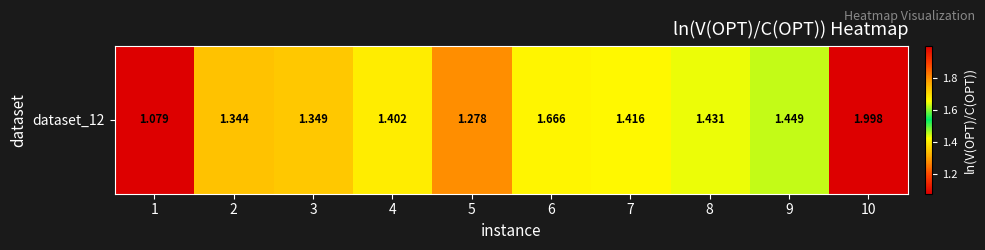

Rank the categories by value from lowest to highest.

1, 5, 2, 3, 4, 7, 8, 9, 6, 10